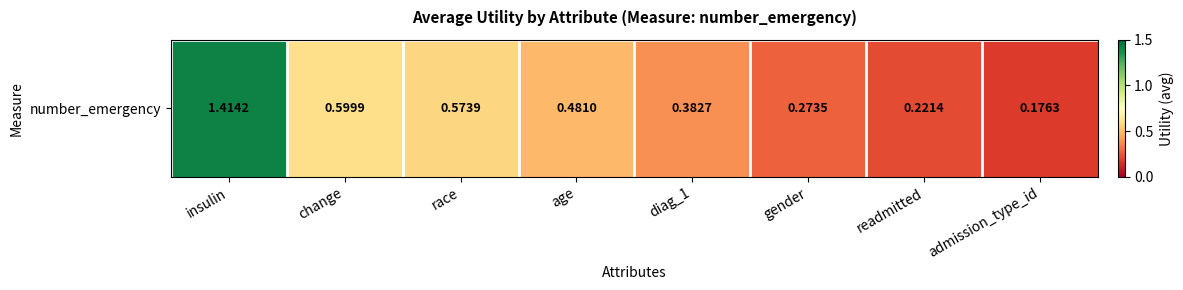

How many values are between 0 and 1?

7